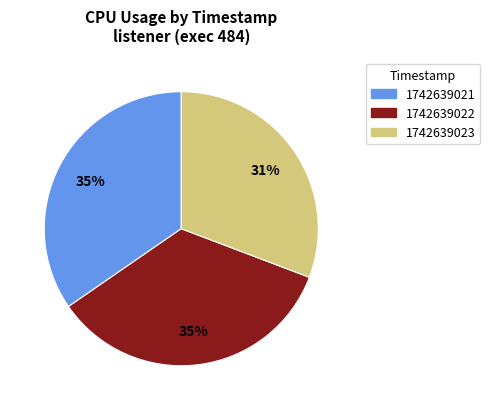

How many segments does this pie chart have?

3